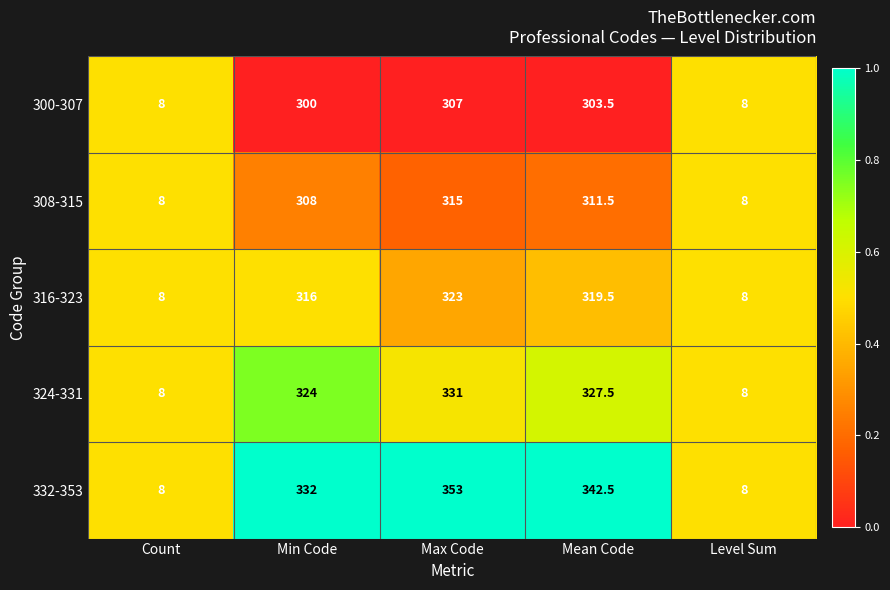

What is the difference between the highest and lowest values at Mean Code?

39.0